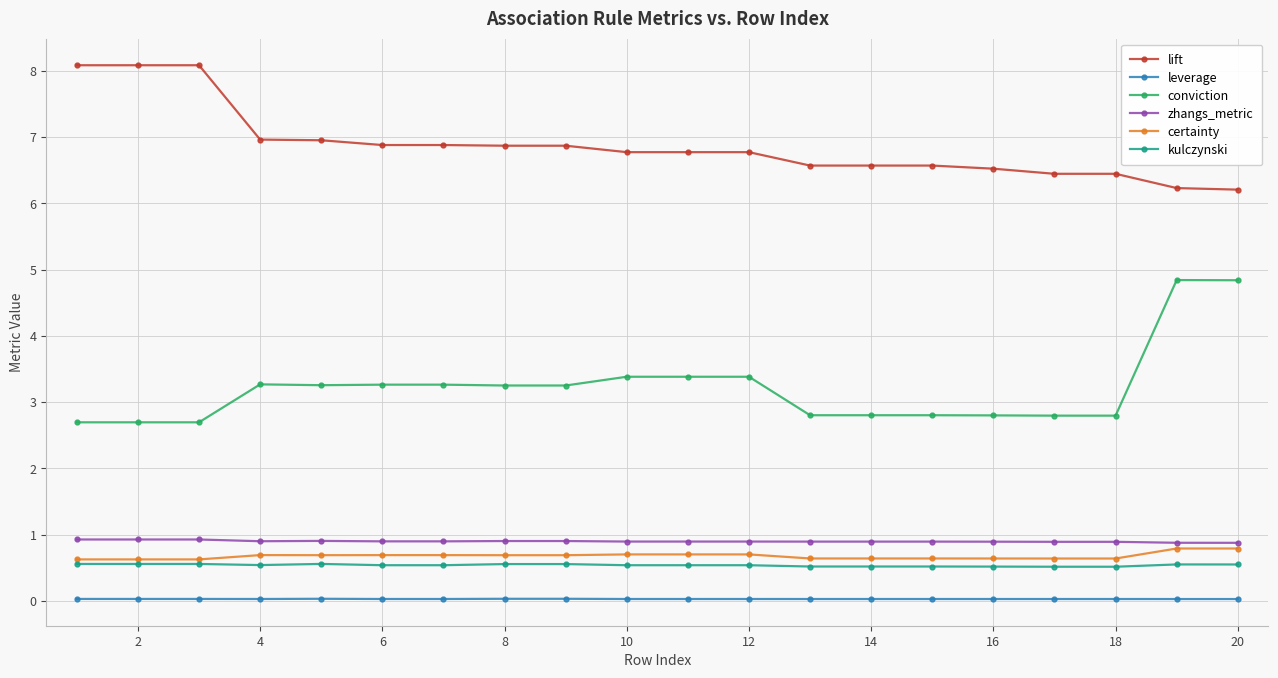

What are all the series names shown in the legend?

lift, leverage, conviction, zhangs_metric, certainty, kulczynski